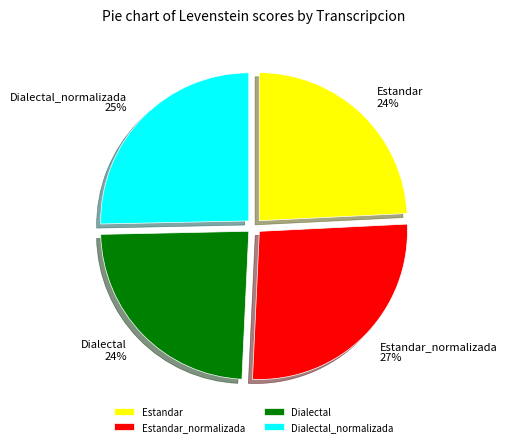

Combined, do Estandar_normalizada and Dialectal account for over 50%?

Yes